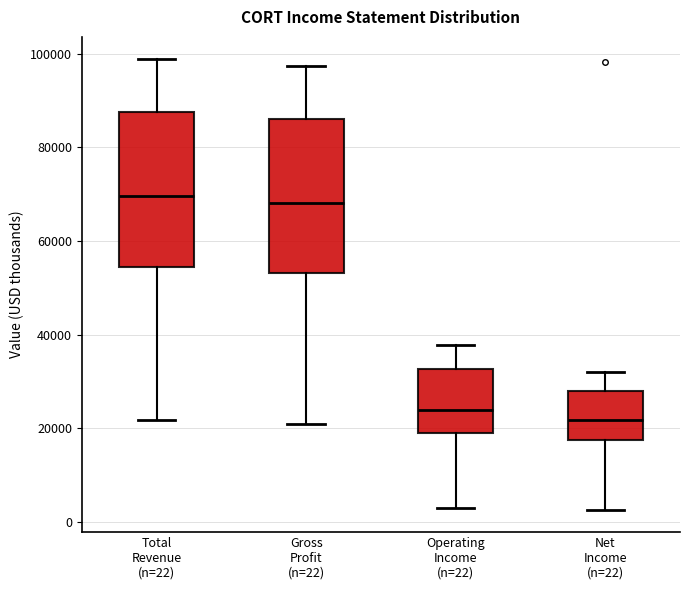

Reading left to right, transcribe this box plot: for each box, give where its median line is, the range the box spans, and where its two whiskers end, as read against the y-axis. The values are not printed on the chart, so give them approximately, as read against the axis.

Total Revenue (n=22): median 70000, box 54000 to 88000, whiskers 22000 to 98000
Gross Profit (n=22): median 68000, box 54000 to 86000, whiskers 22000 to 98000
Operating Income (n=22): median 24000, box 20000 to 32000, whiskers 4000 to 38000
Net Income (n=22): median 22000, box 18000 to 28000, whiskers 2000 to 32000